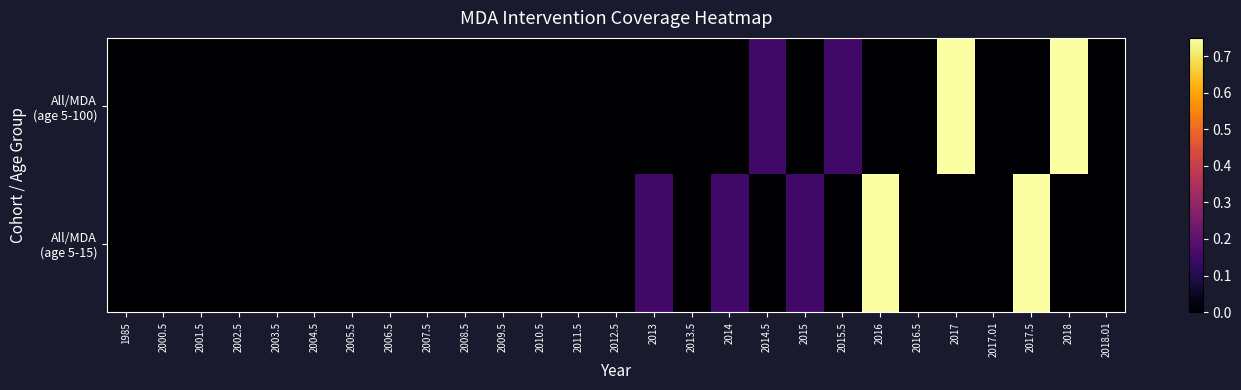

Which category has the lowest value across all series?

1985